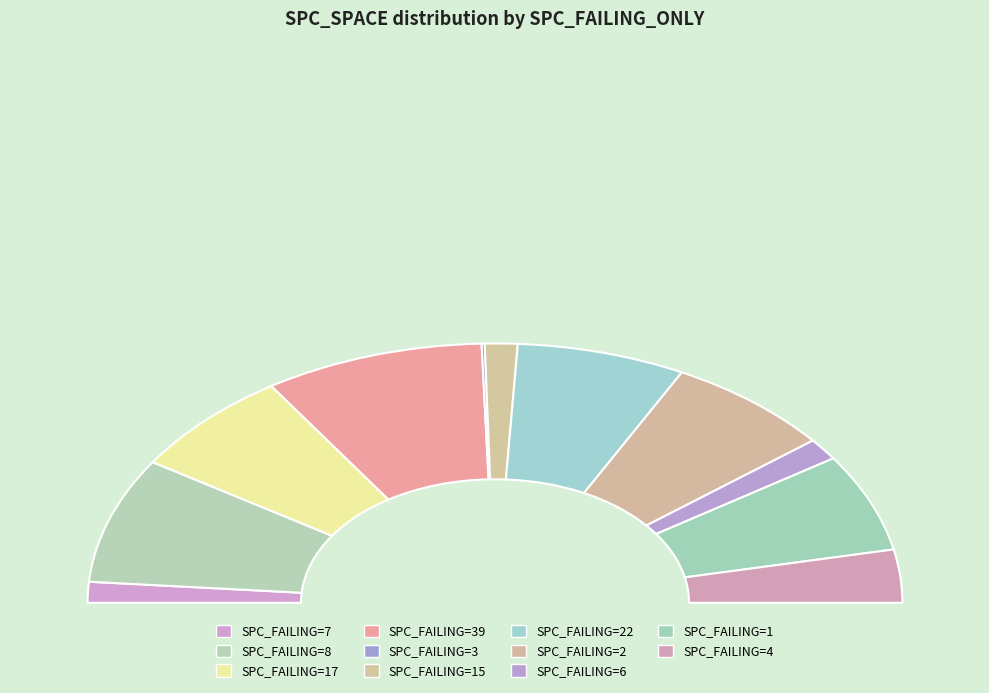

Which has a higher value, 15 or 4?

4